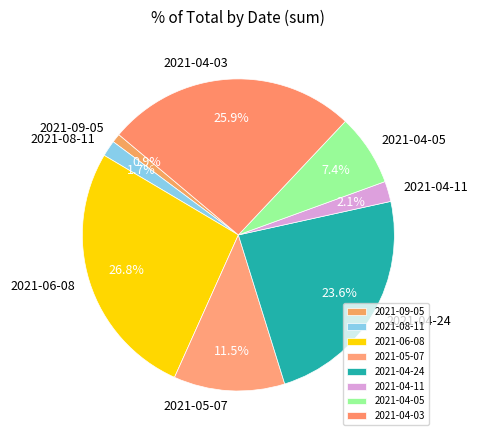

To the nearest percent, what is the difference between the 2021-06-08 and 2021-04-24 slice percentages?

3%